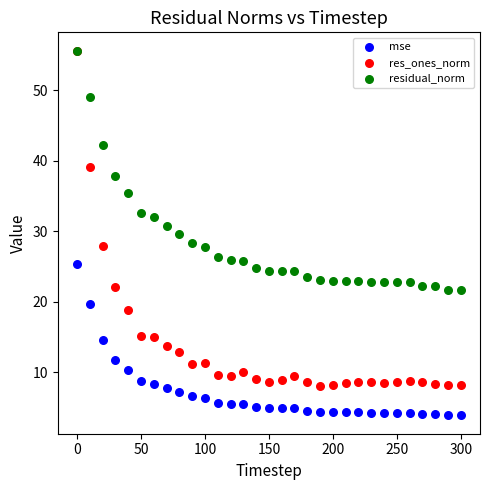

What are all the series names shown in the legend?

mse, res_ones_norm, residual_norm